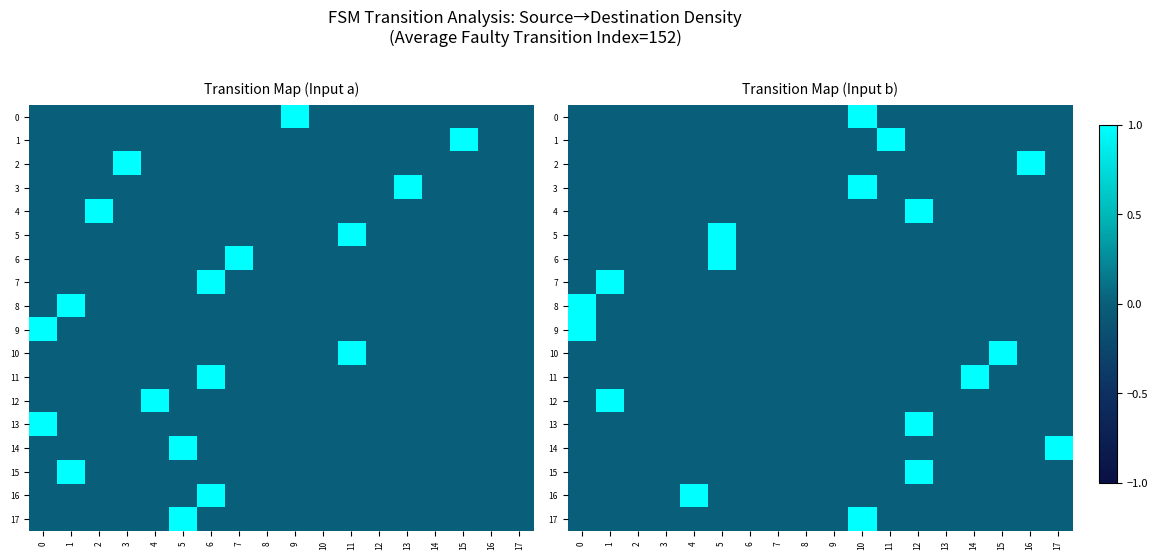

At 16, list the series in order from smallest to largest.

0, 1, 3, 4, 5, 6, 7, 8, 9, 10, 11, 12, 13, 14, 15, 16, 17, 2